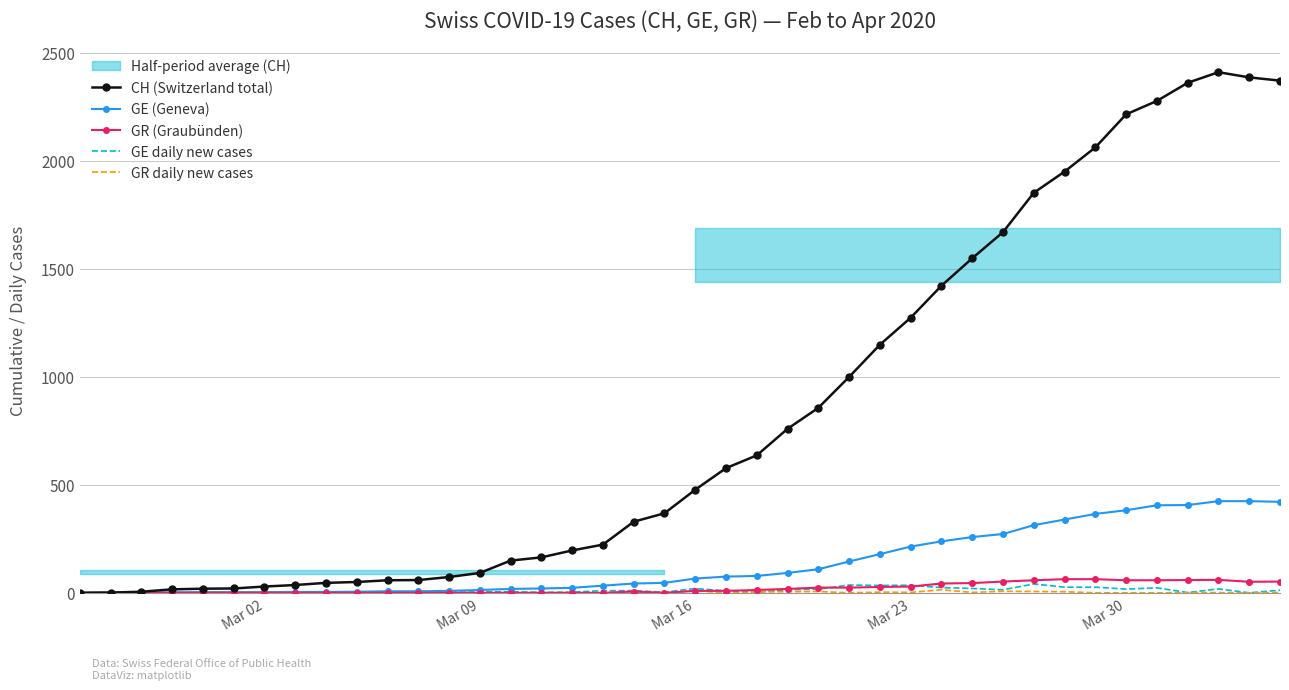

What is the maximum value for GE (Geneva)?

424